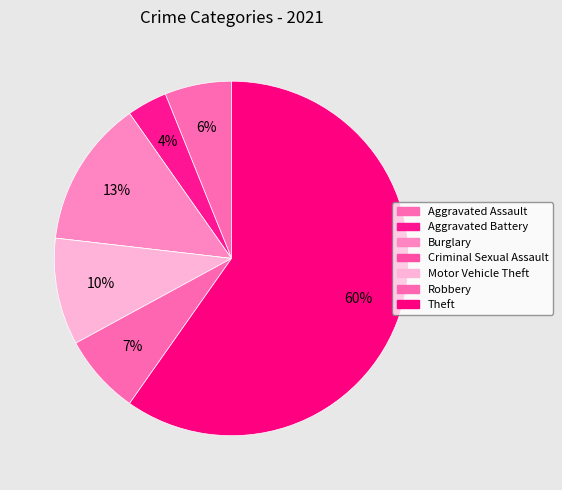

Which category has the biggest portion of the pie?

Theft